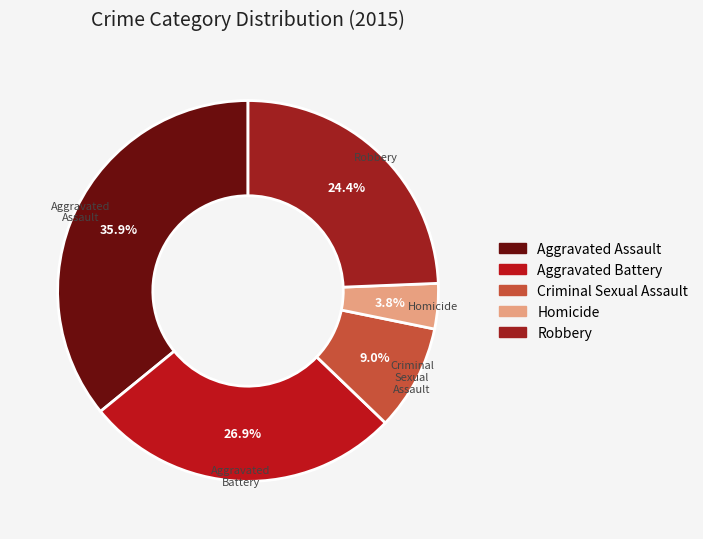

Does Homicide account for over 50% of the chart?

No